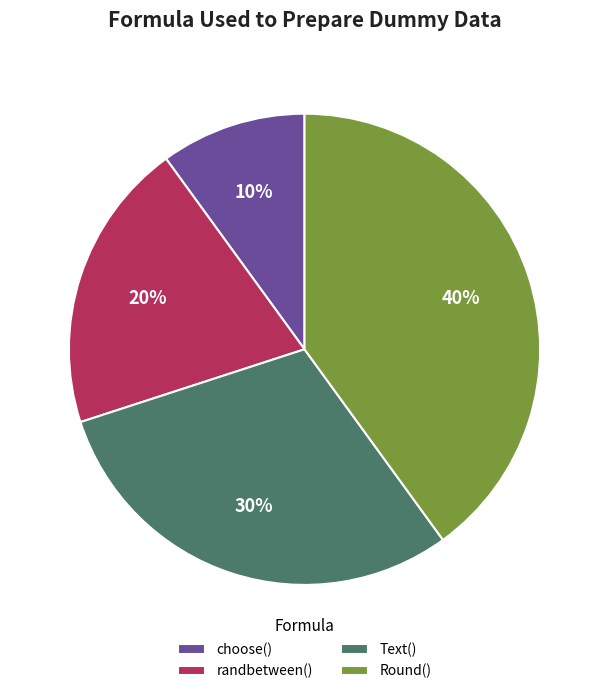

To the nearest percent, what portion does randbetween() represent?

20%